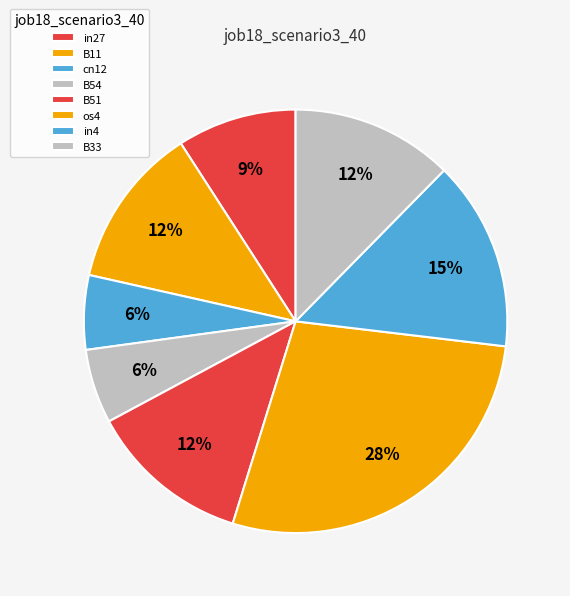

To the nearest percent, what percentage of the pie is B33?

12%